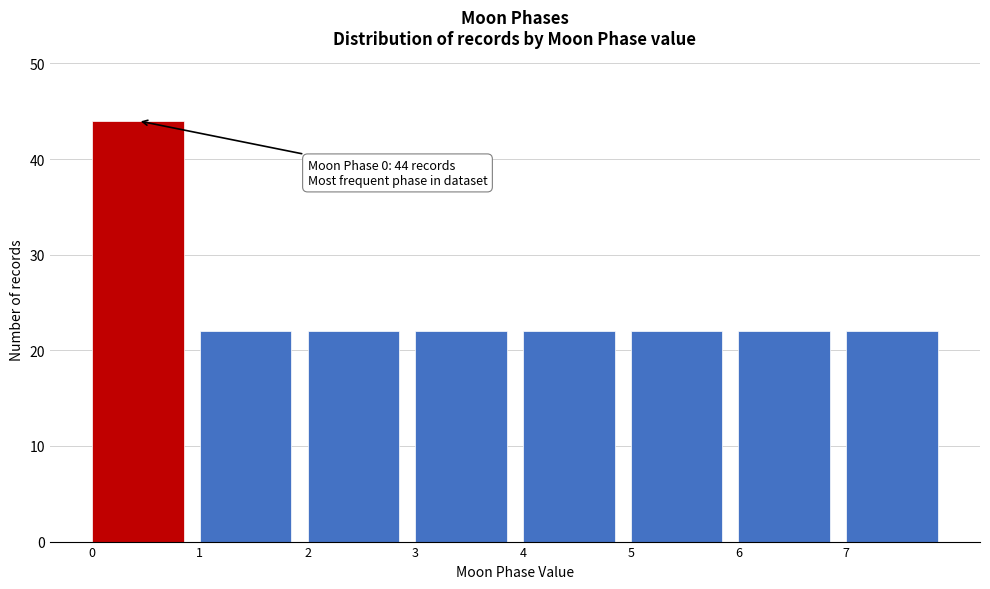

Over which range of the x-axis is the bar tallest?

0 to 1